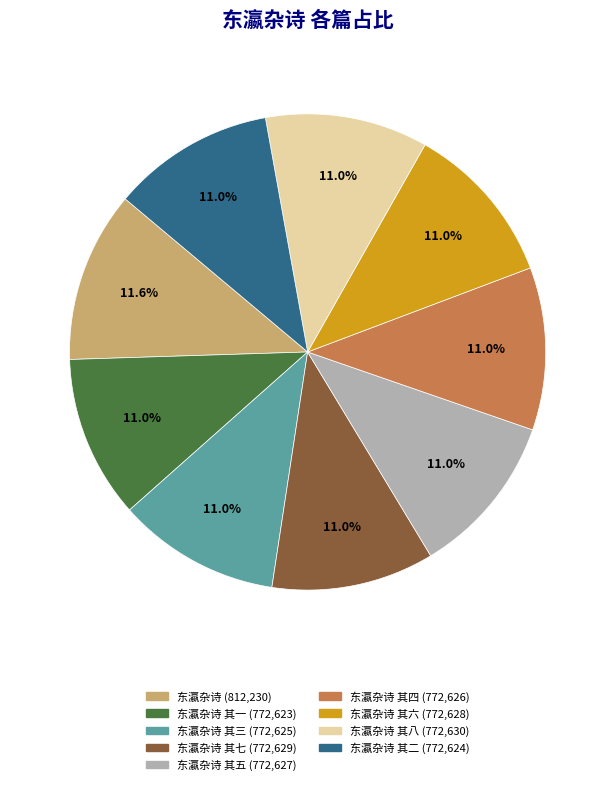

Is there any slice that represents more than half of the pie?

No